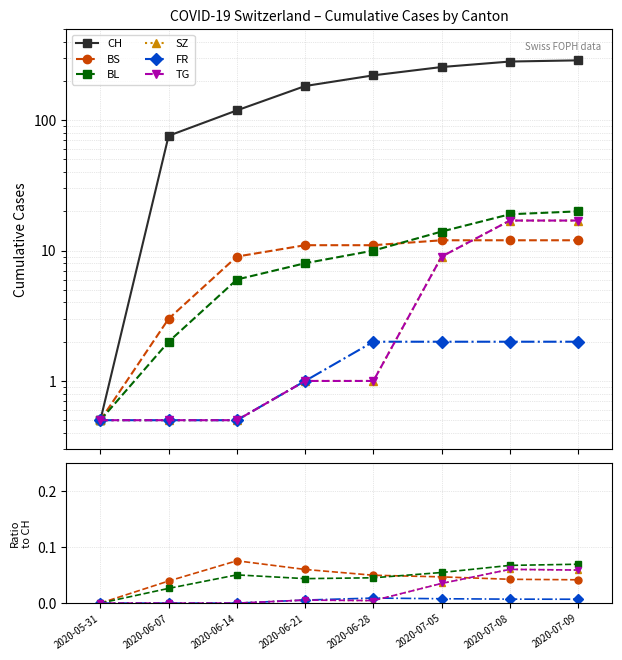

Between 2020-06-28 and 2020-07-05, which is larger?

2020-07-05